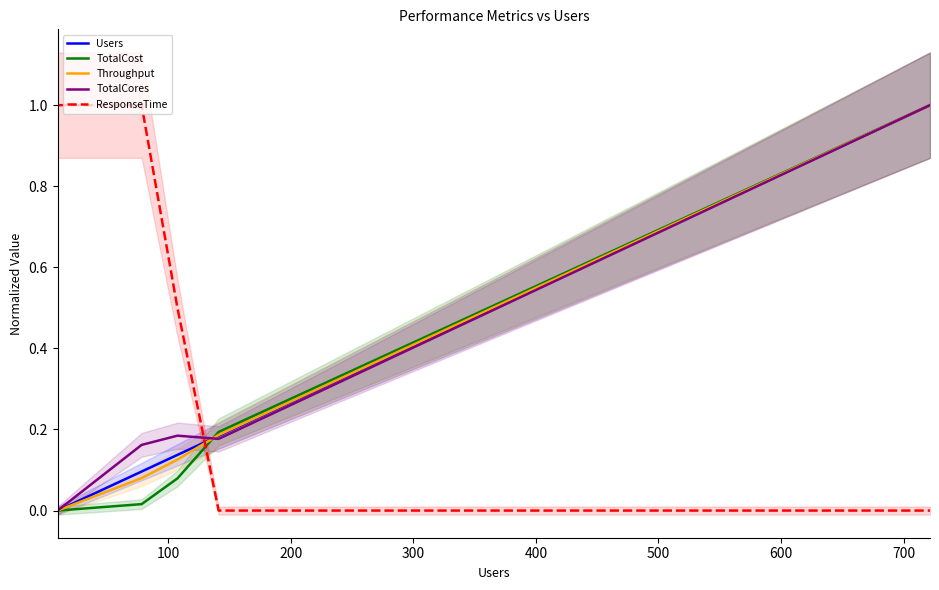

What is the maximum value for TotalCost?

1.0